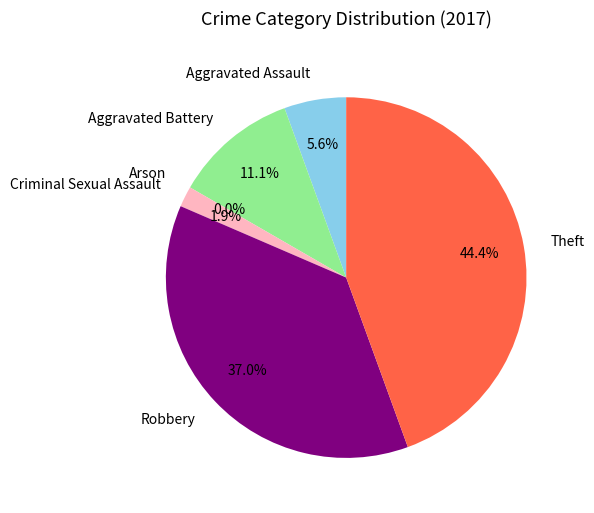

Does any single category account for the majority?

No